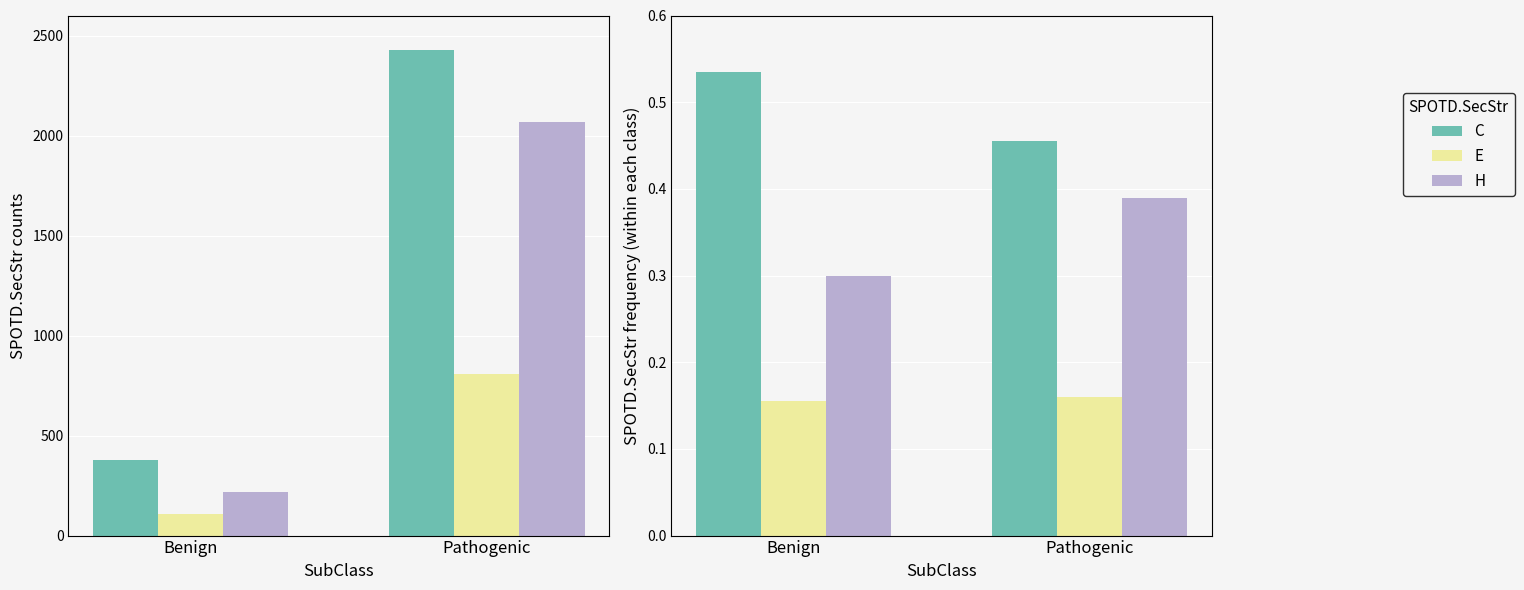

At which category is the sum across all series the highest?

Pathogenic